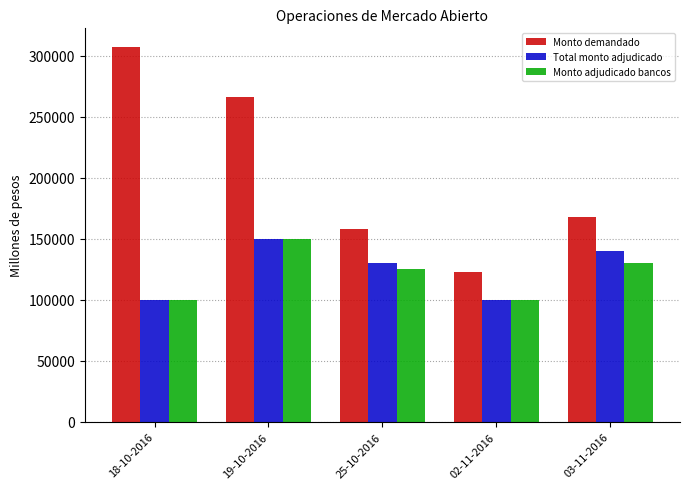

What position from the right is 18-10-2016?

5